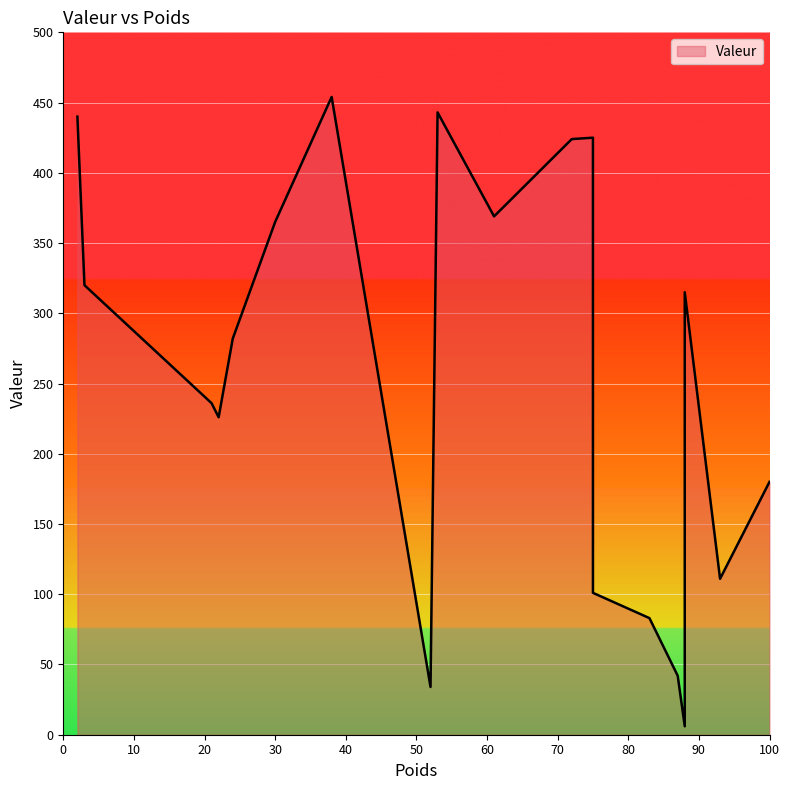

What is the average value?

256